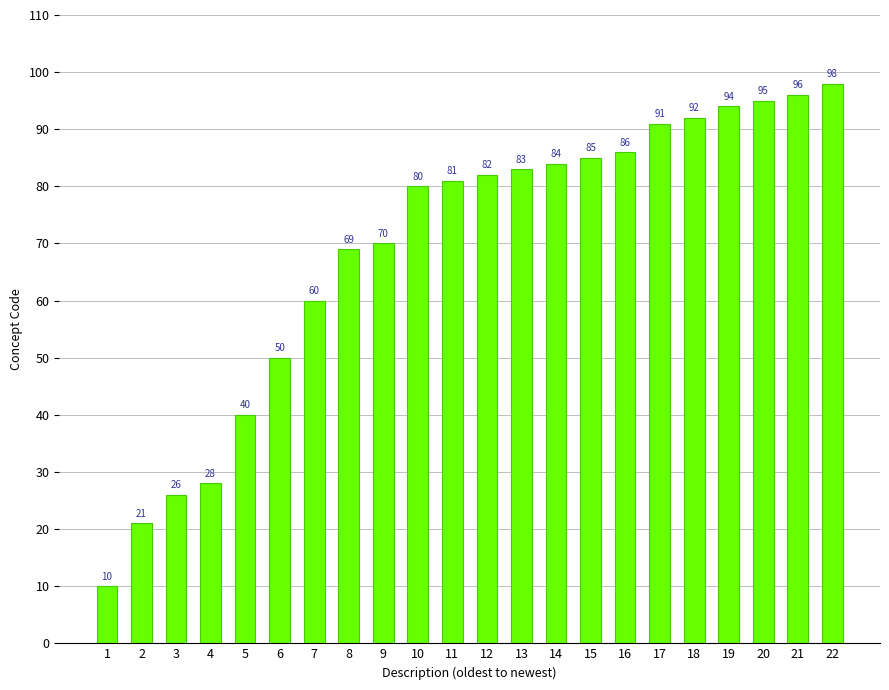

Approximately how many times larger is the value at 21 compared to 20?

1.0